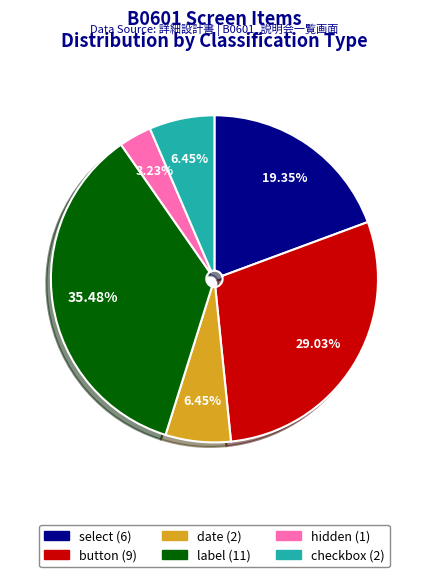

Is it true that label is 26% of the pie?

False